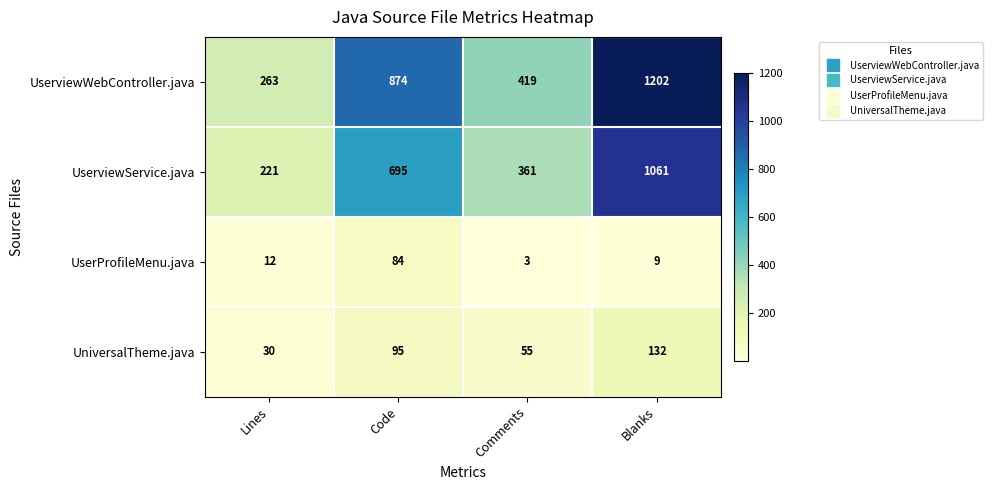

The value of UserProfileMenu.java at Blanks is 16. True or false?

False